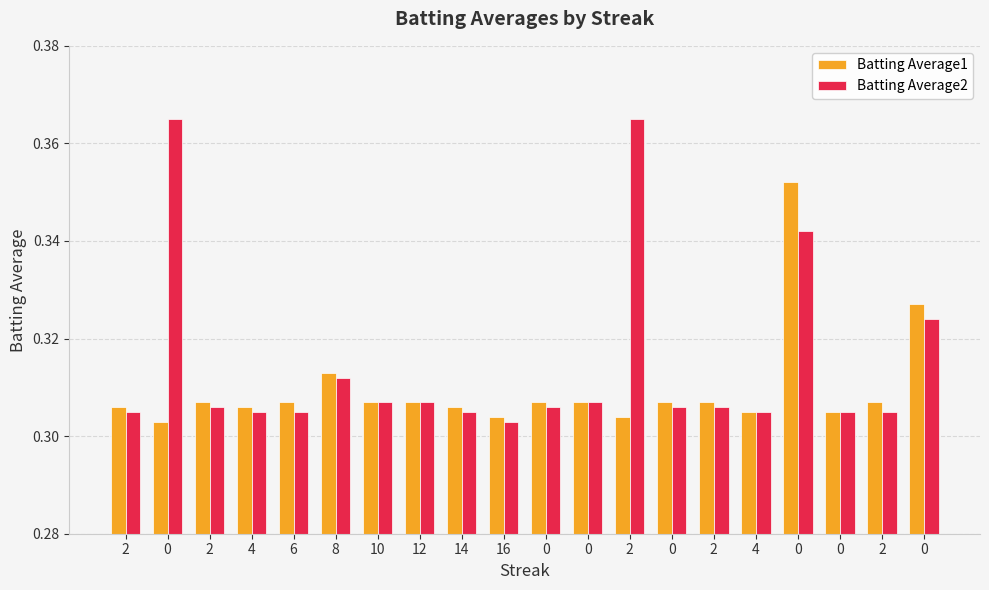

Is it true that Batting Average2 equals 0.5 at 0?

False